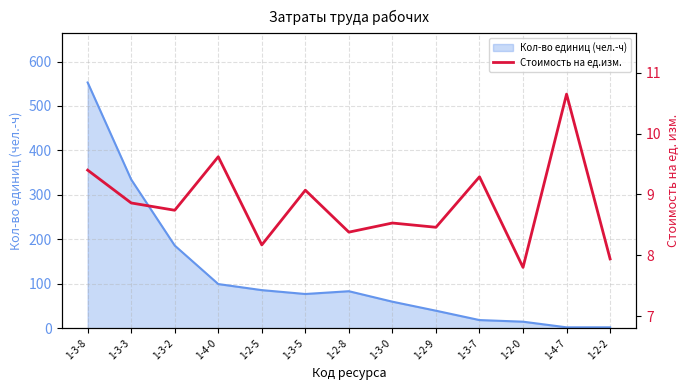

Reading left to right, transcribe all the data shown in this chart.

1-3-8=9.4	1-3-3=8.9	1-3-2=8.7	1-4-0=9.6	1-2-5=8.2	1-3-5=9.1	1-2-8=8.4	1-3-0=8.5	1-2-9=8.5	1-3-7=9.3	1-2-0=7.8	1-4-7=10.7	1-2-2=7.9